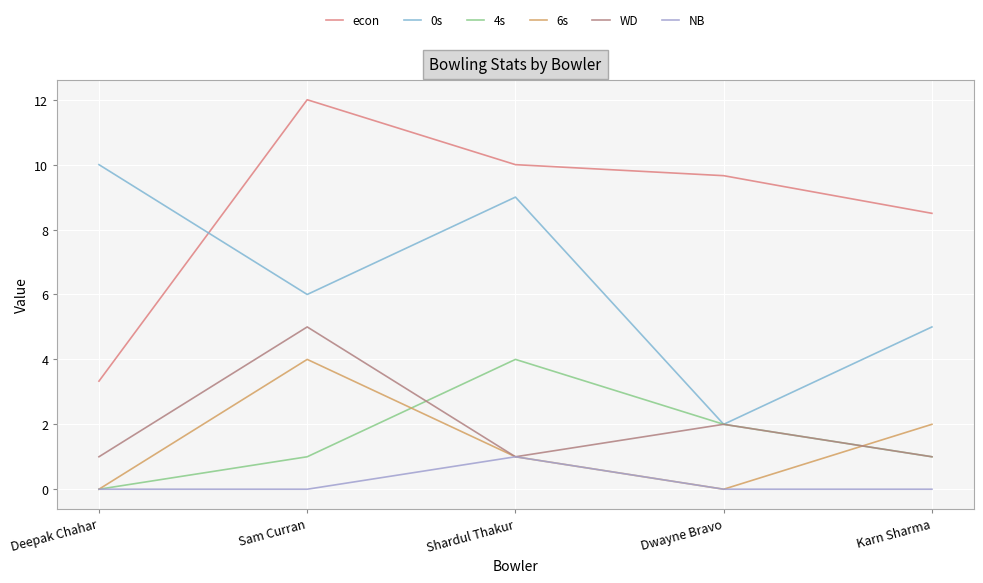

What is the difference between the econ values at Deepak Chahar and Shardul Thakur?

6.7